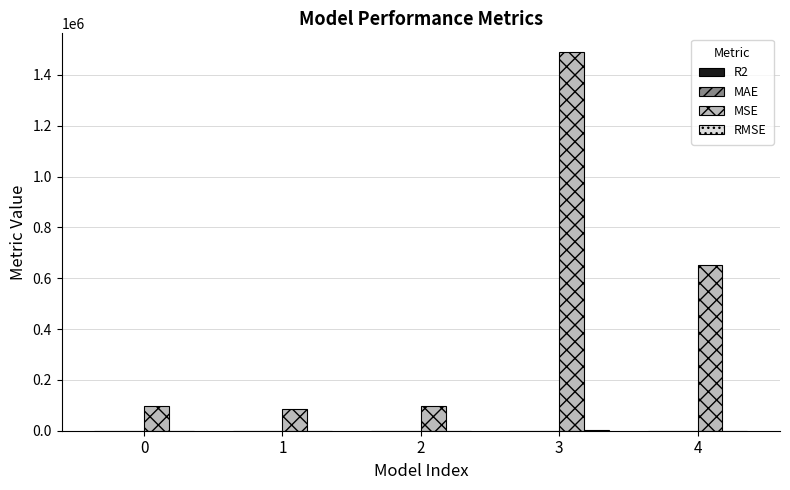

Which series has the widest spread of values?

MSE